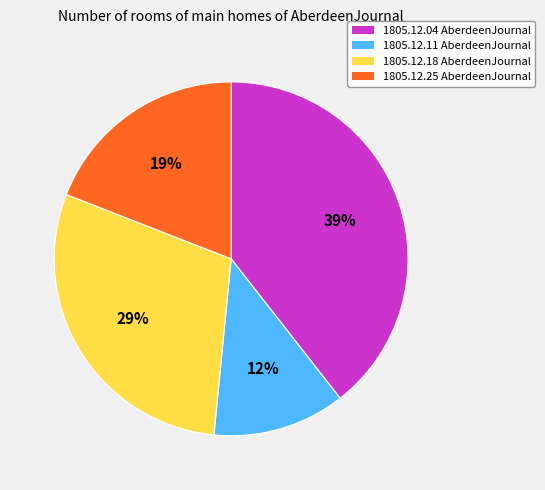

To the nearest percent, what is the average slice percentage?

25%